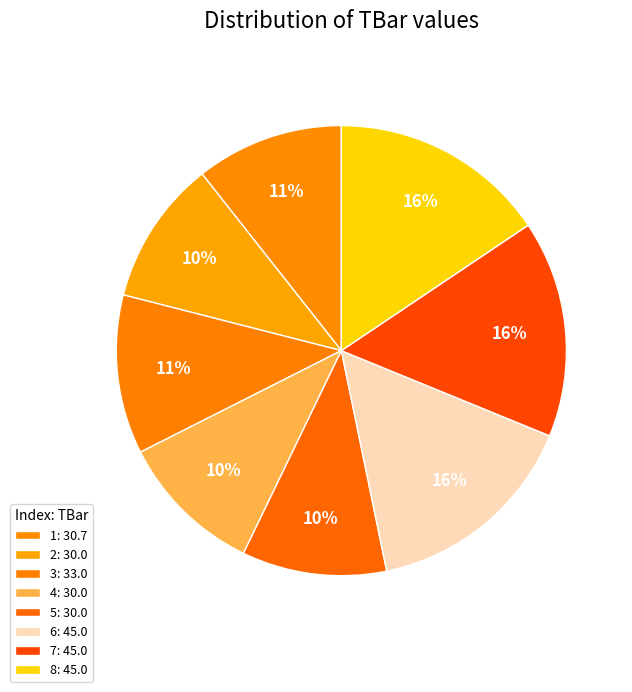

Is the sum of 1 and 7 greater than half?

No